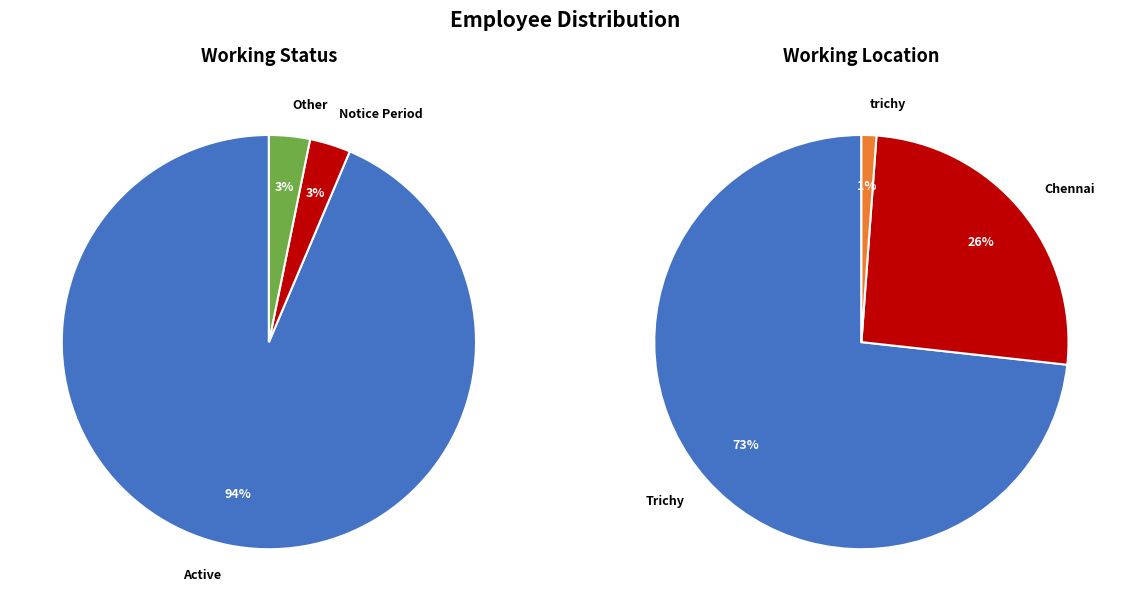

To the nearest percent, what is the average slice percentage?

33%